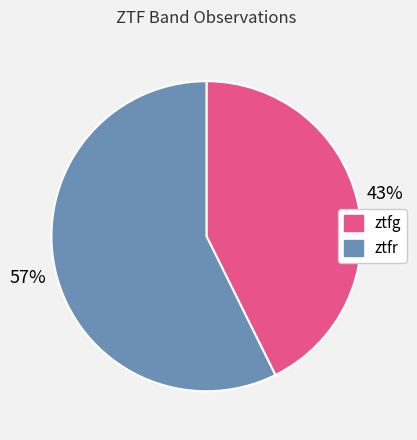

Is ztfg the majority of the pie?

No